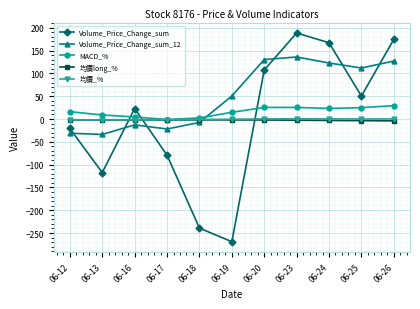

Where do Volume_Price_Change_sum and 均價long_% first cross each other?

06-13 and 06-16